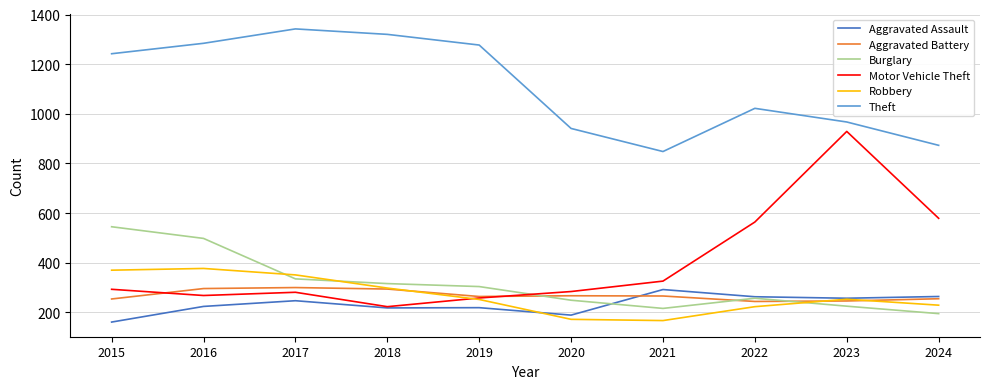

What is the minimum value for Aggravated Assault?

161